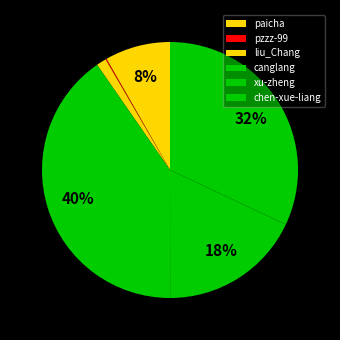

Is xu-zheng the majority of the pie?

No